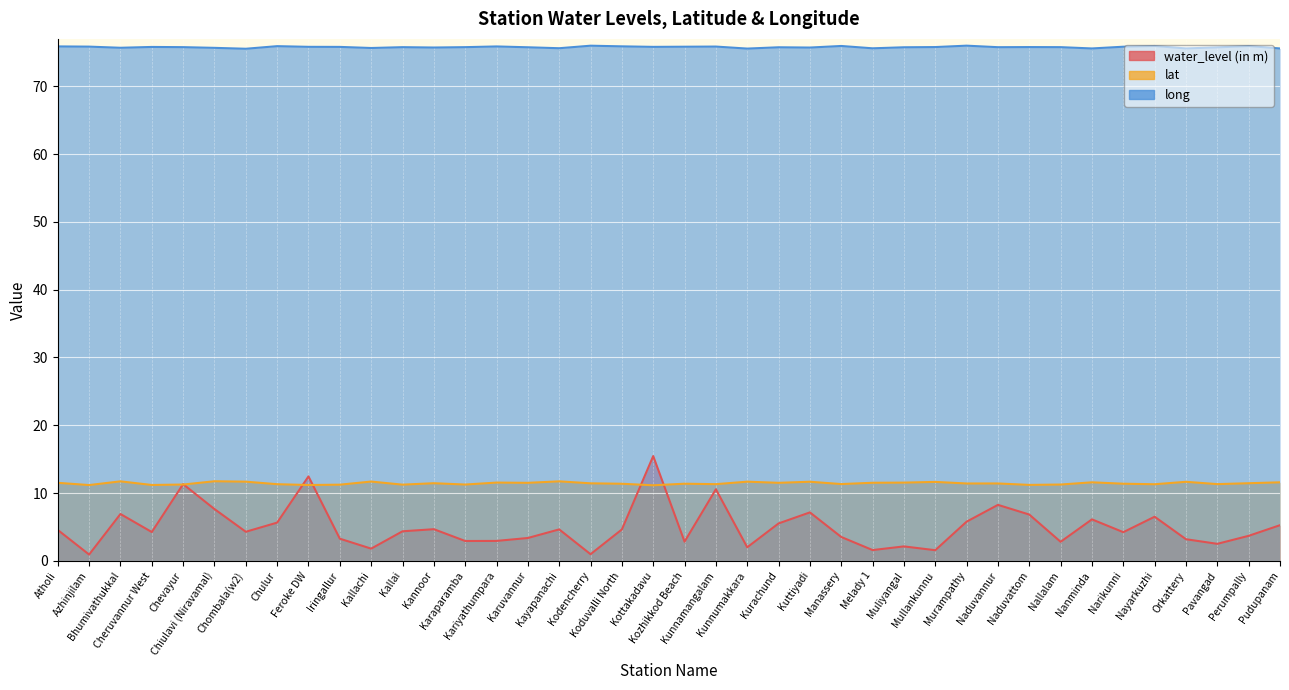

The long series shows 75.9 at Narikunni. True or false?

True